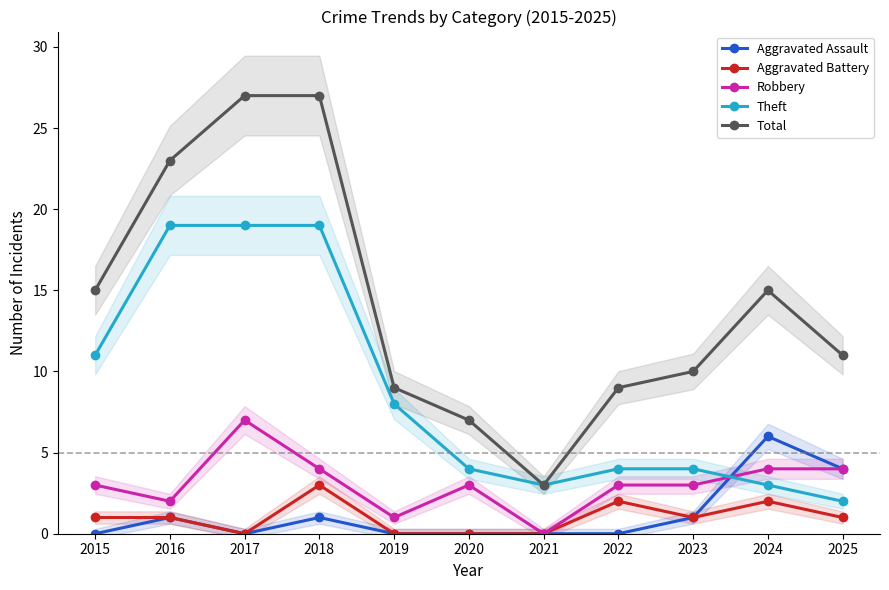

At which category does Aggravated Battery reach its first local peak?

2018